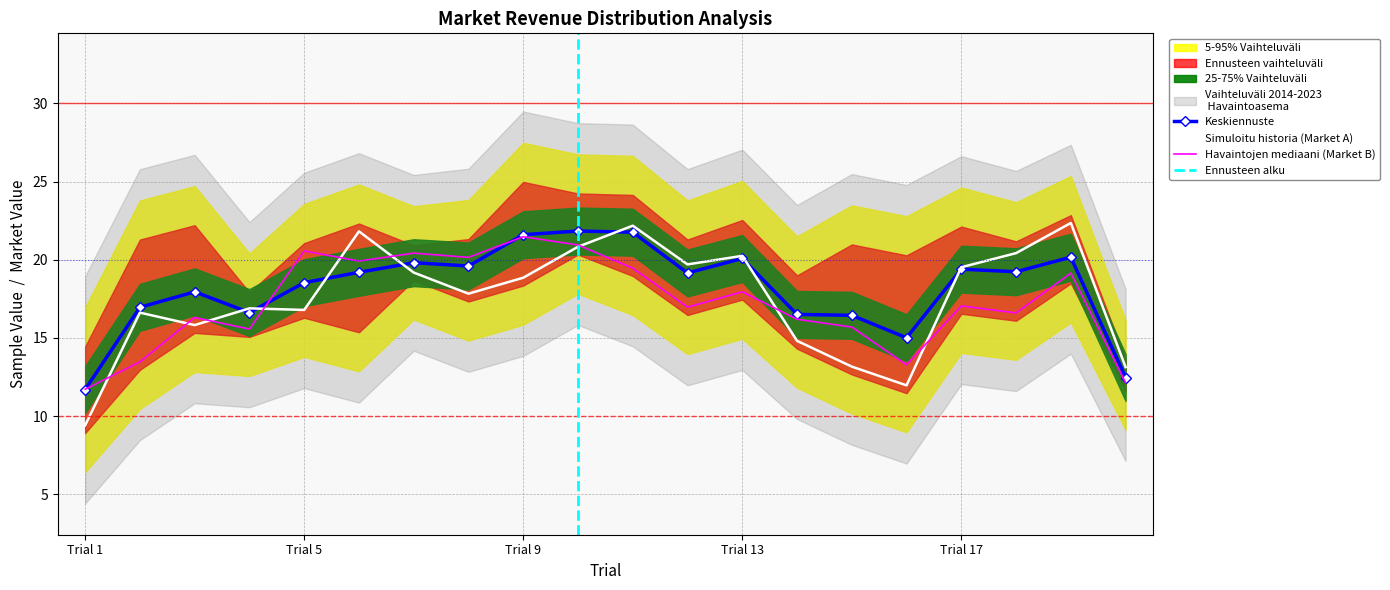

Count the Market A (P10-P90 range low) values in the range 14 to 18.

11